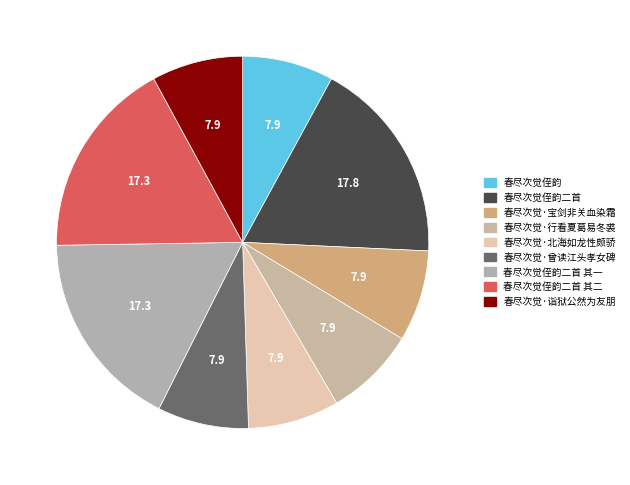

To the nearest percent, what percentage of the pie is 春尽次觉·诣狱公然为友朋?

8%